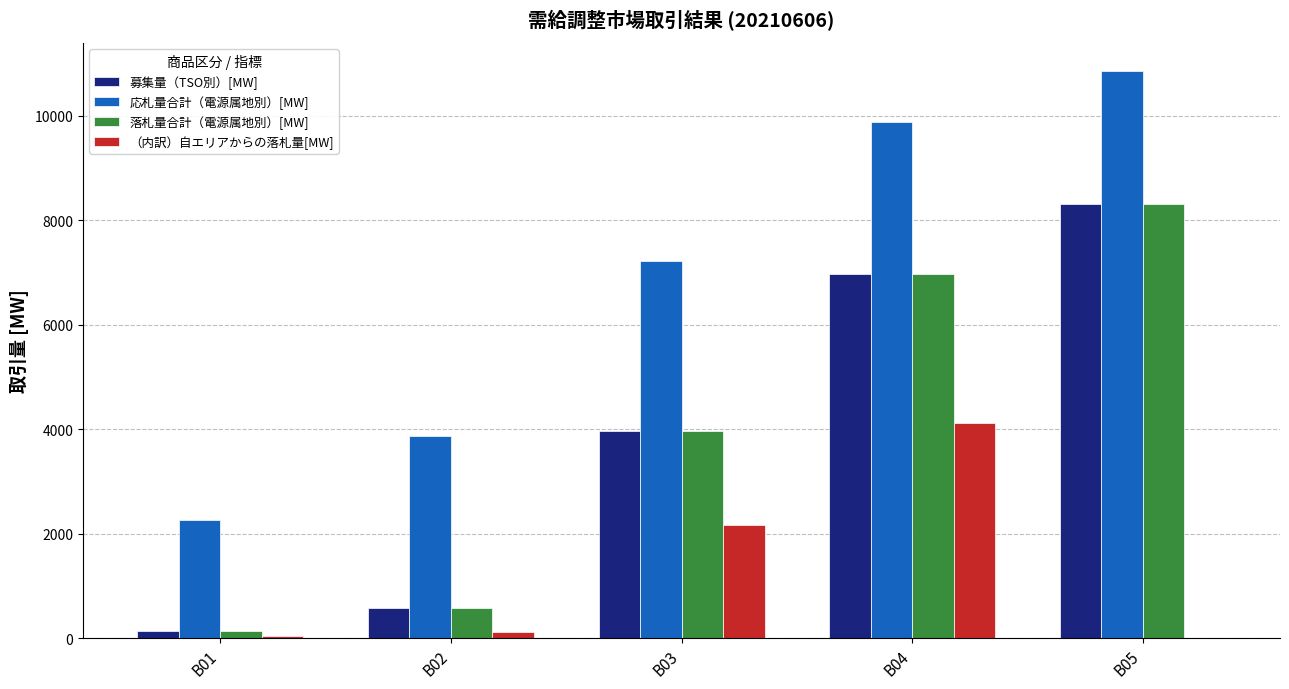

Count the number of categories in the chart.

5